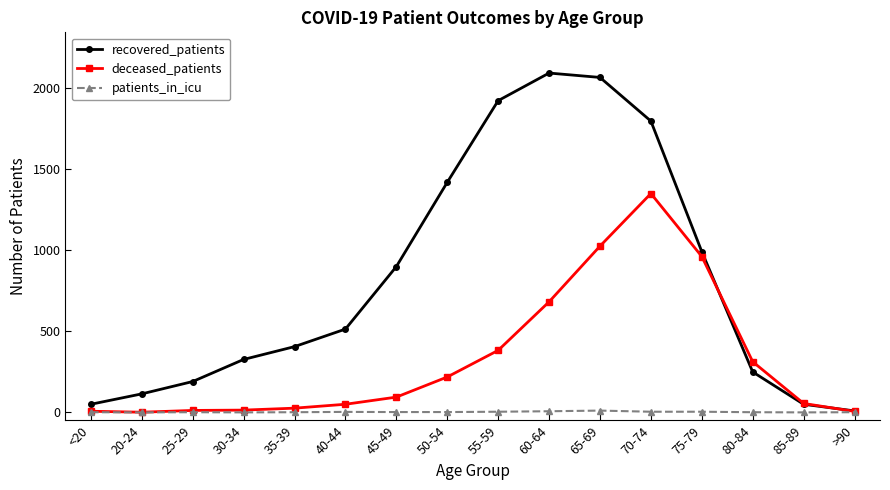

What is the sum of the deceased_patients values at 60-64 and 85-89?

736